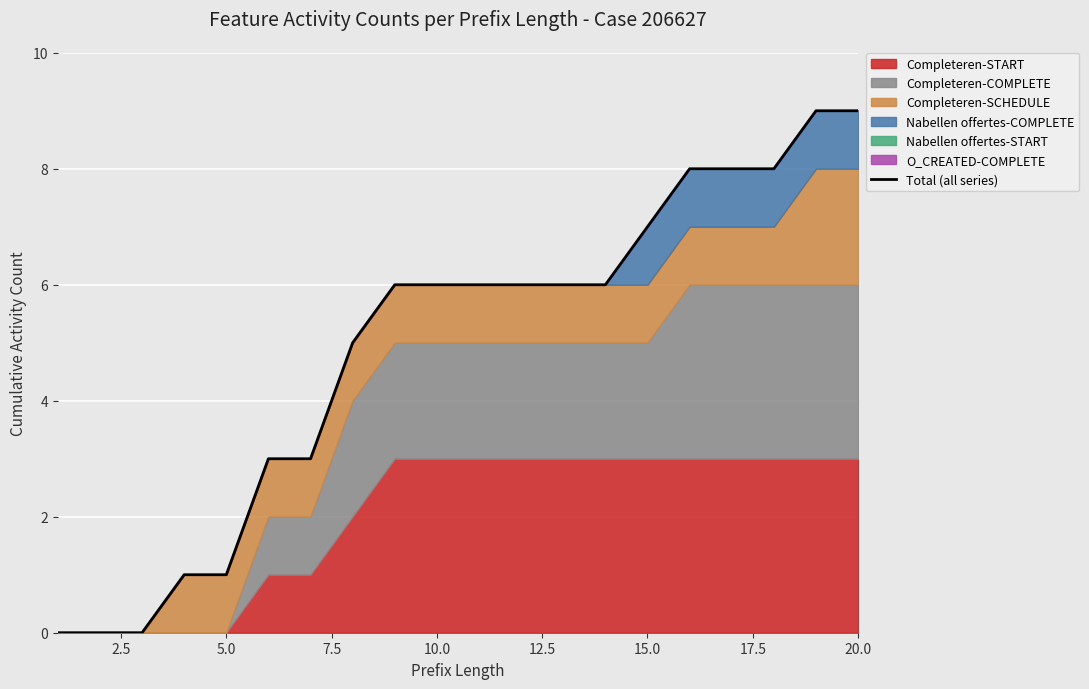

Reading left to right, list all the values displayed in this chart.

0	0	0	1	1	3	3	5	6	6	6	6	6	6	7	8	8	8	9	9